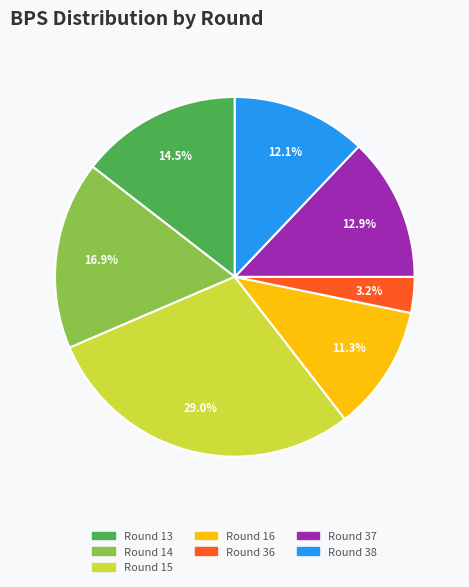

Does Round 14 represent more than half of the total?

No